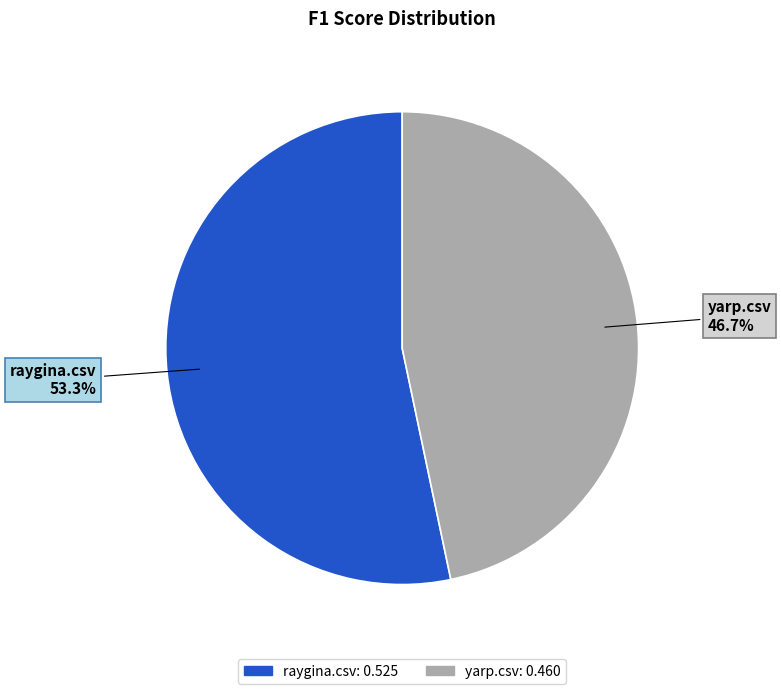

True or false: yarp.csv accounts for 47% of the total.

True